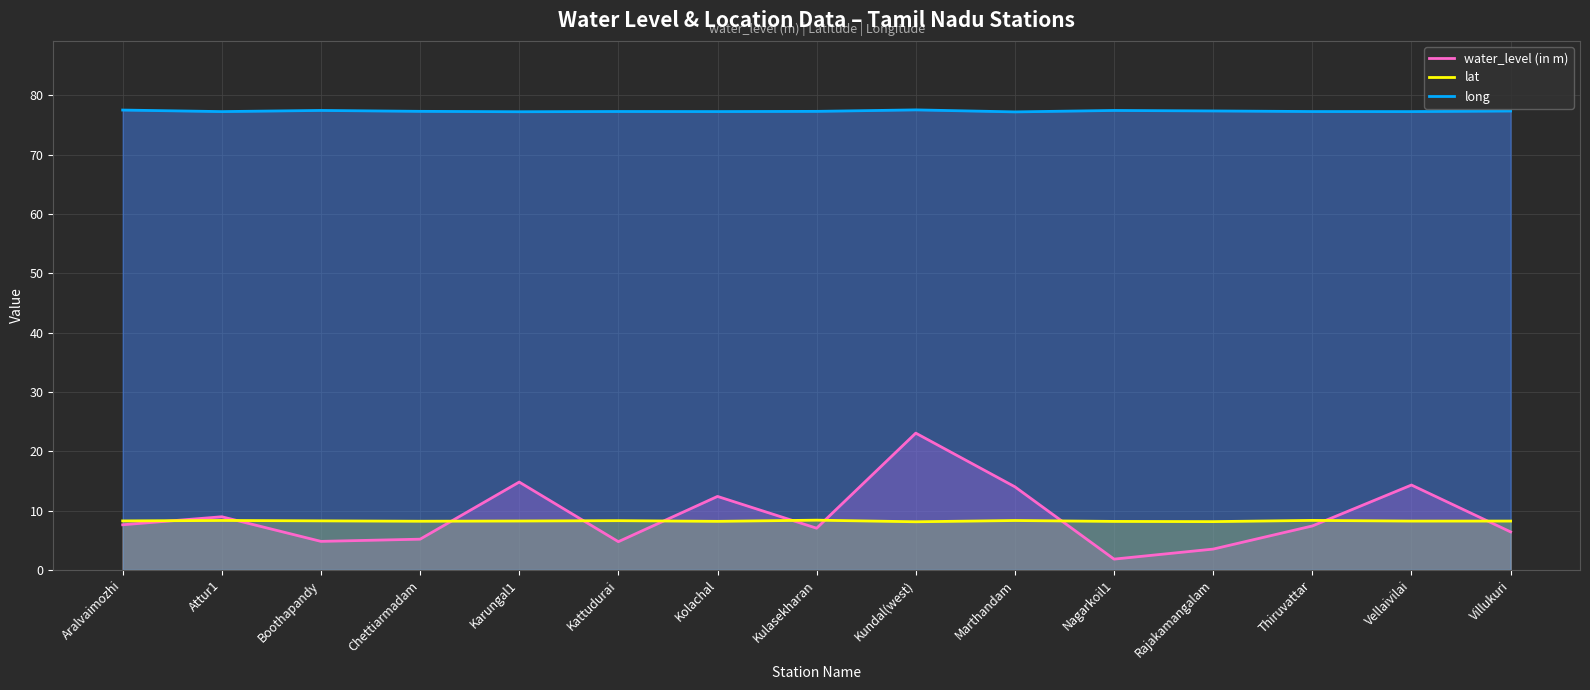

Reading left to right, transcribe all the data shown in this chart.

water_level (in m): Aralvaimozhi=7.6	Attur1=8.9	Boothapandy=4.8	Chettiarmadam=5.2	Karungal1=14.8	Kattudurai=4.8	Kolachal=12.4	Kulasekharan=7.0	Kundal(west)=23.1	Marthandam=14.0	Nagarkoil1=1.8	Rajakamangalam=3.5	Thiruvattar=7.4	Vellaivilai=14.3	Villukuri=6.4
lat: Aralvaimozhi=8.2	Attur1=8.3	Boothapandy=8.3	Chettiarmadam=8.2	Karungal1=8.2	Kattudurai=8.3	Kolachal=8.2	Kulasekharan=8.4	Kundal(west)=8.1	Marthandam=8.3	Nagarkoil1=8.2	Rajakamangalam=8.1	Thiruvattar=8.3	Vellaivilai=8.2	Villukuri=8.2
long: Aralvaimozhi=77.5	Attur1=77.3	Boothapandy=77.5	Chettiarmadam=77.3	Karungal1=77.2	Kattudurai=77.3	Kolachal=77.3	Kulasekharan=77.3	Kundal(west)=77.5	Marthandam=77.2	Nagarkoil1=77.5	Rajakamangalam=77.4	Thiruvattar=77.3	Vellaivilai=77.3	Villukuri=77.4